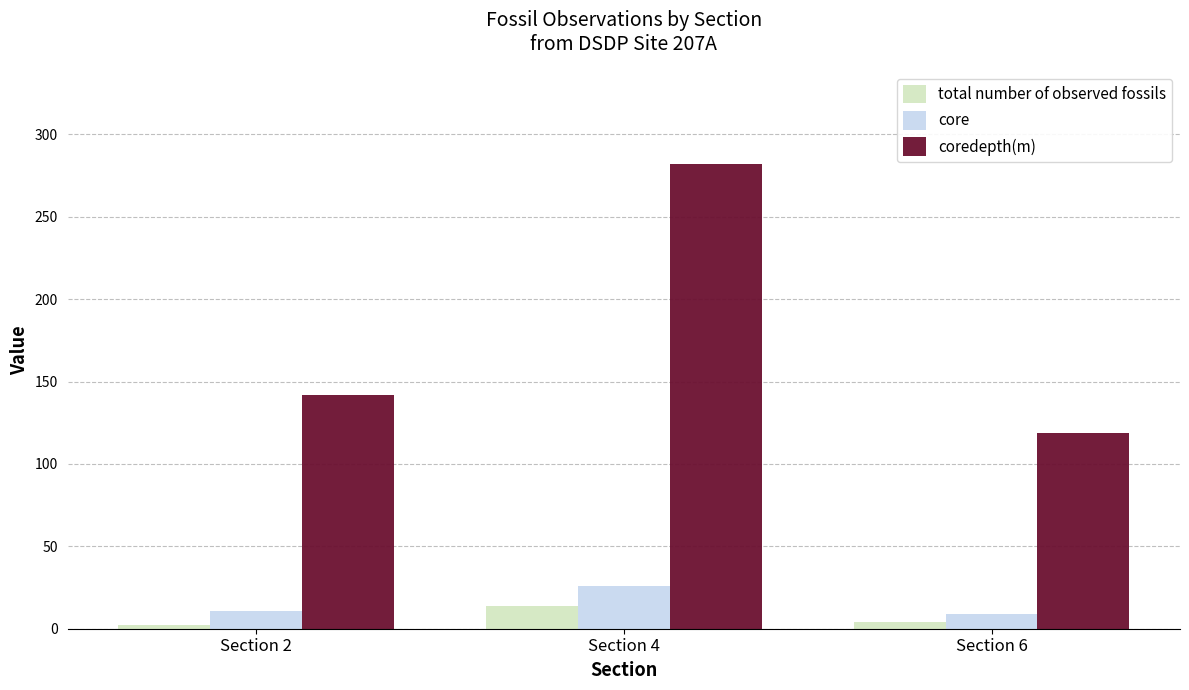

Which series has the largest range (max minus min)?

coredepth(m)